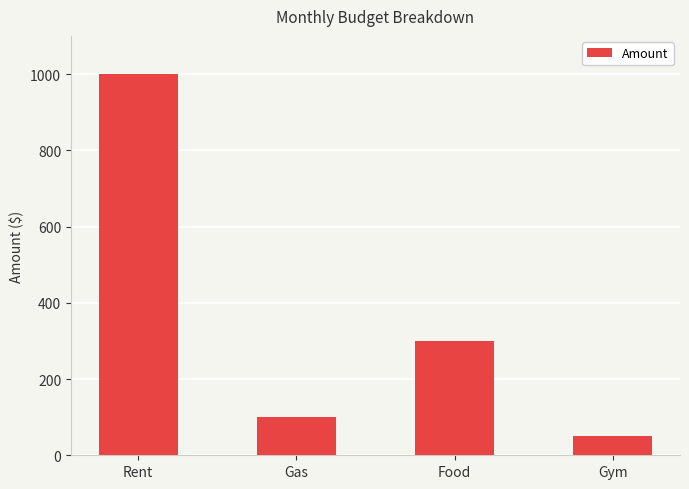

Is it true that the value at Food is 74?

False